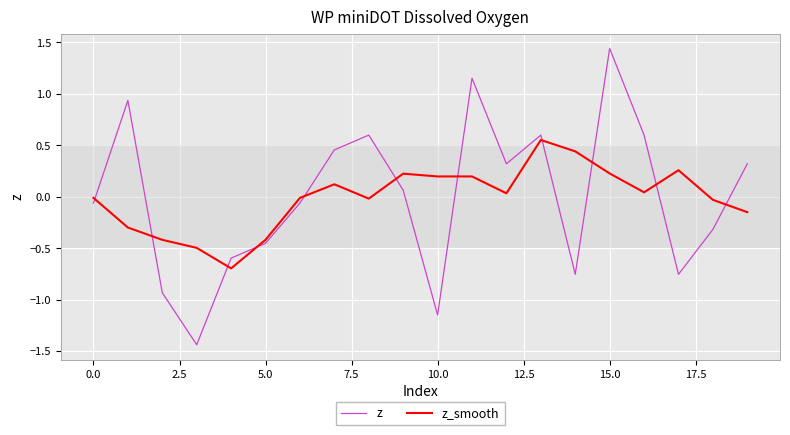

Which series has the widest spread of values?

z